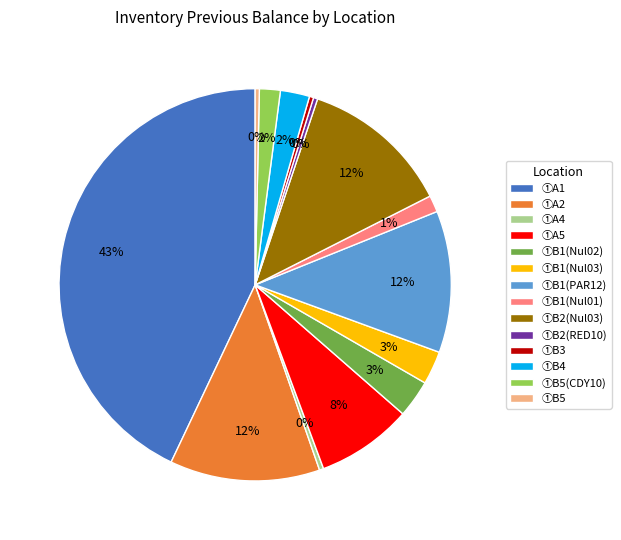

Which slice is the largest?

①A1